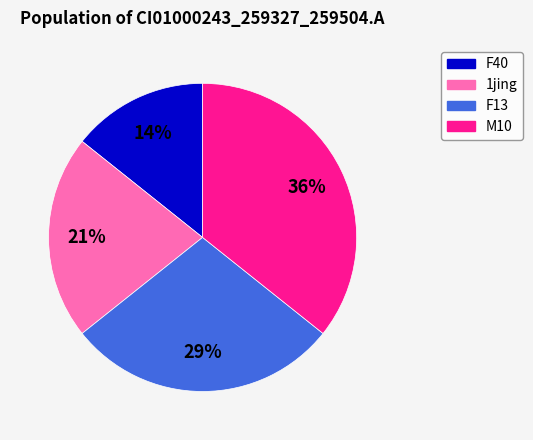

Does any single category account for the majority?

No